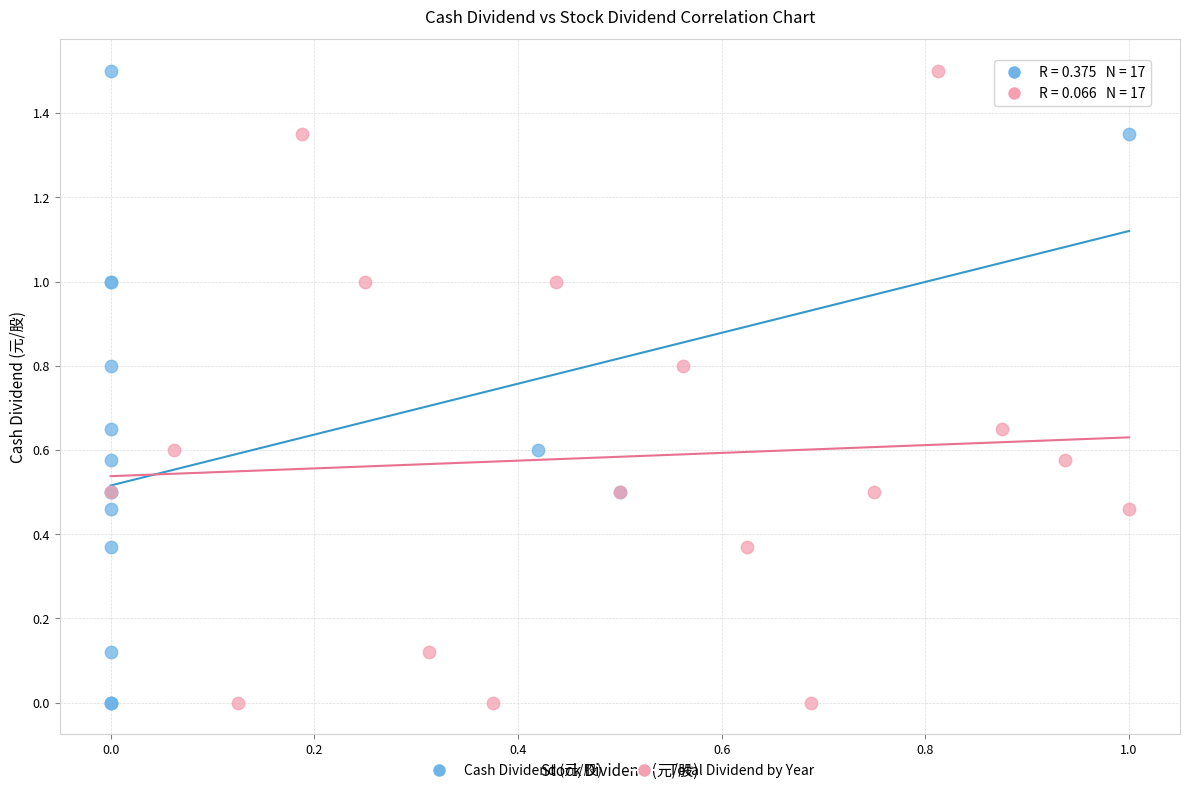

What are all the series names shown in the legend?

Cash Dividend (元/股), Total Dividend by Year